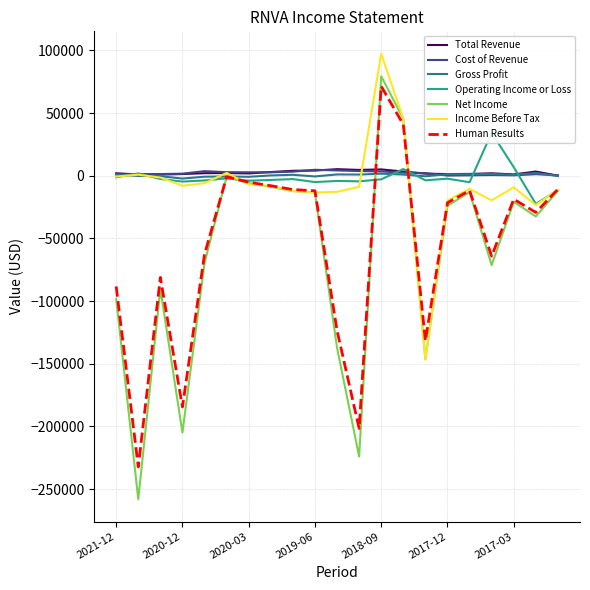

The Net Income series shows -64260 at 2017-06. True or false?

True